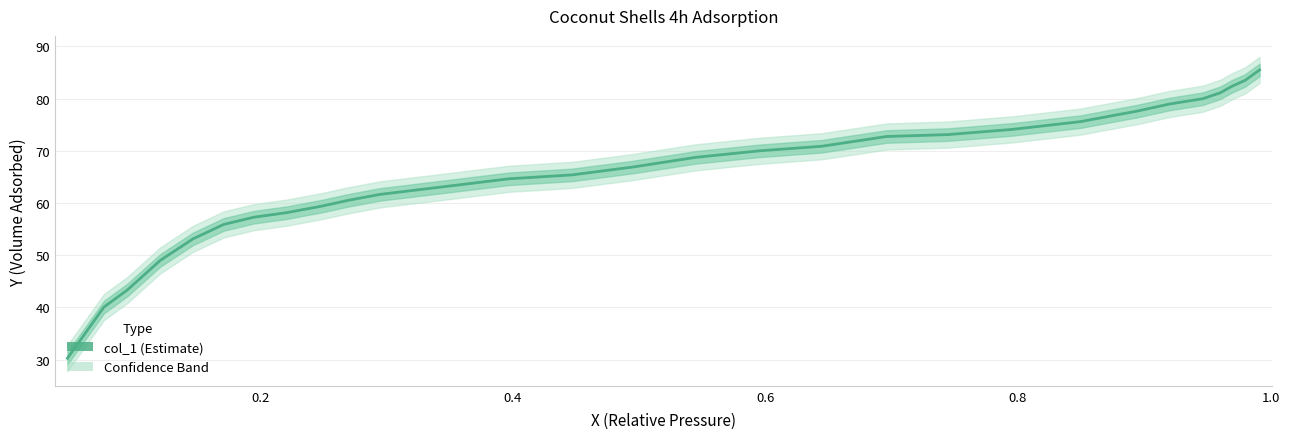

True or false: the data shows 55.2 at 1.0.

False